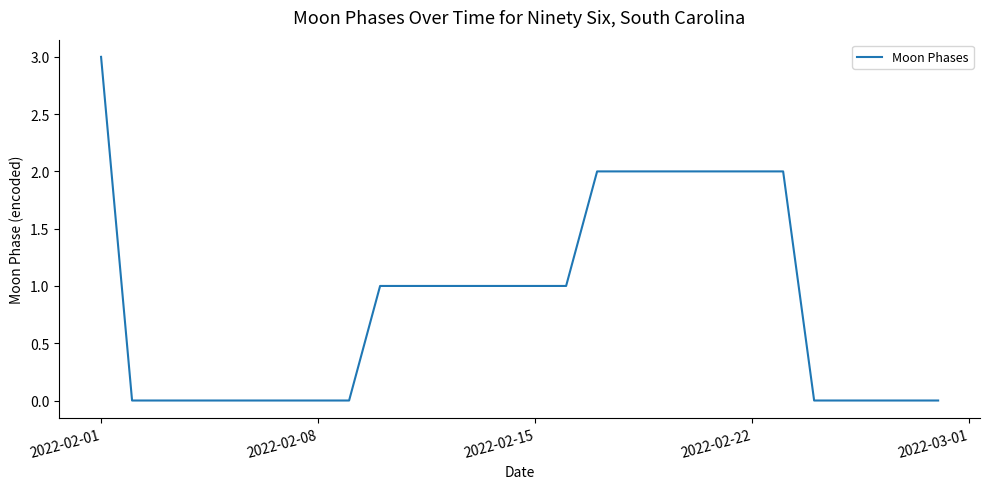

What is the maximum value shown in the chart?

3